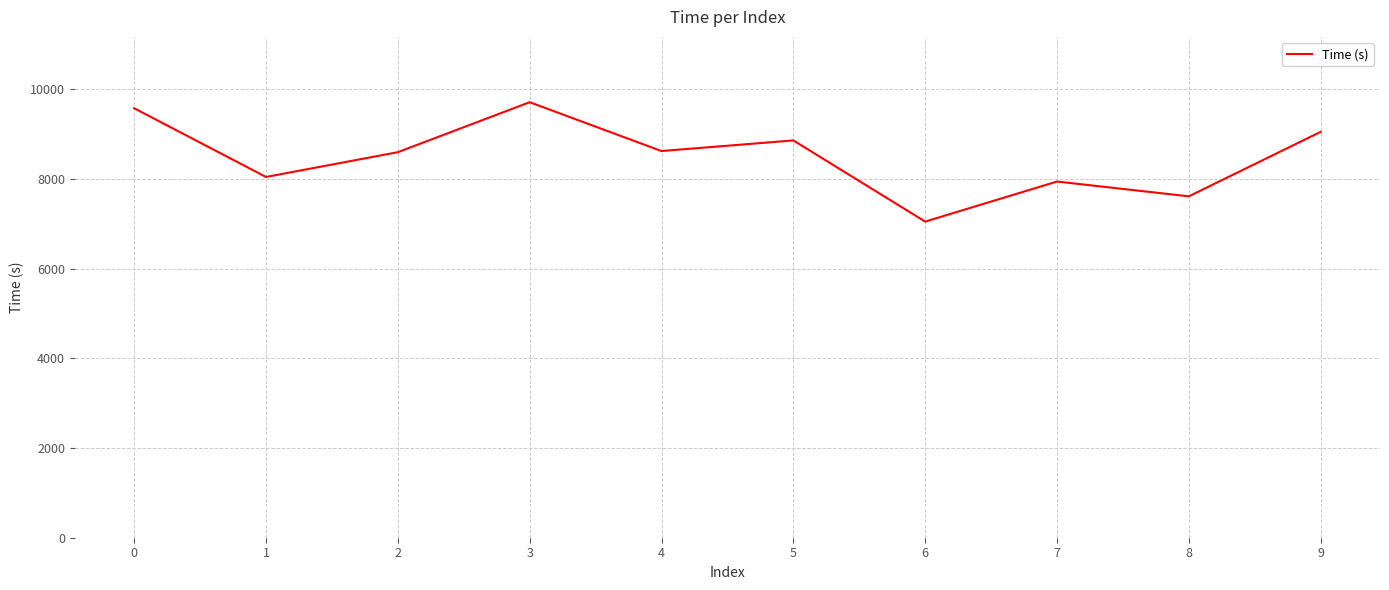

What is the sum of the values at 4 and 6?

15673.4